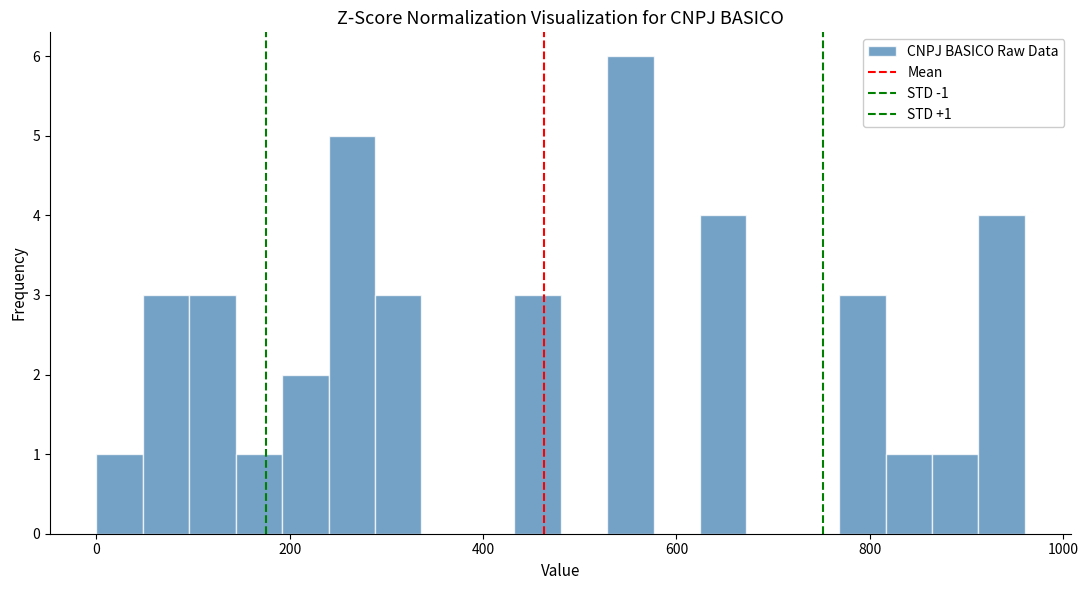

Read against the x-axis, roughly where is the centre of the tallest bar?

560